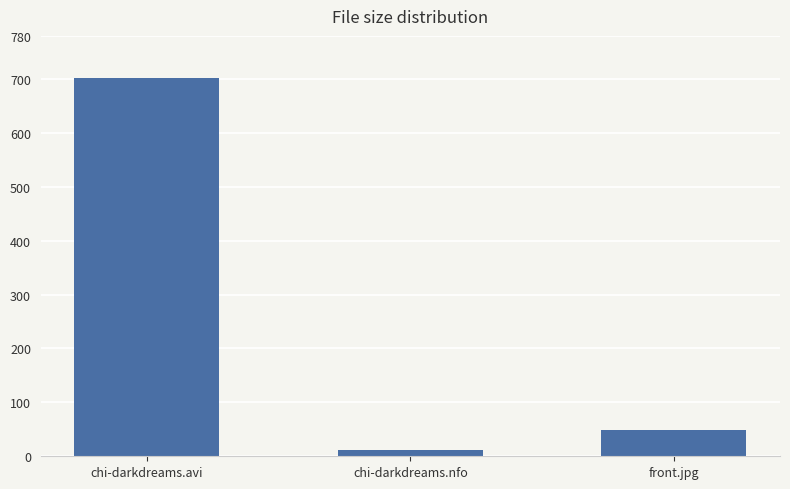

Which has a higher value, chi-darkdreams.nfo or chi-darkdreams.avi?

chi-darkdreams.avi